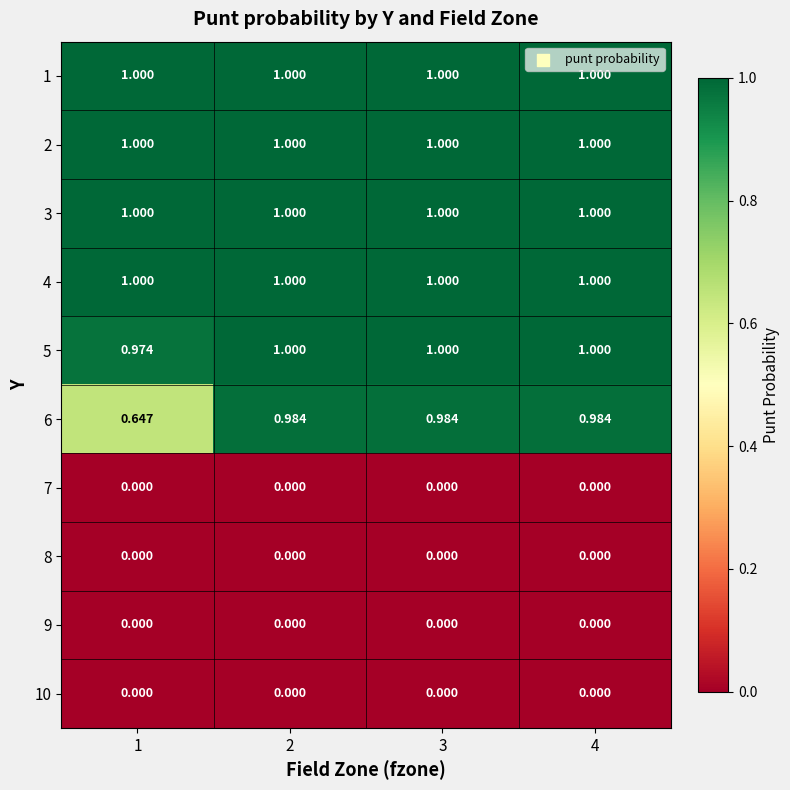

What is the greatest value displayed?

1.0